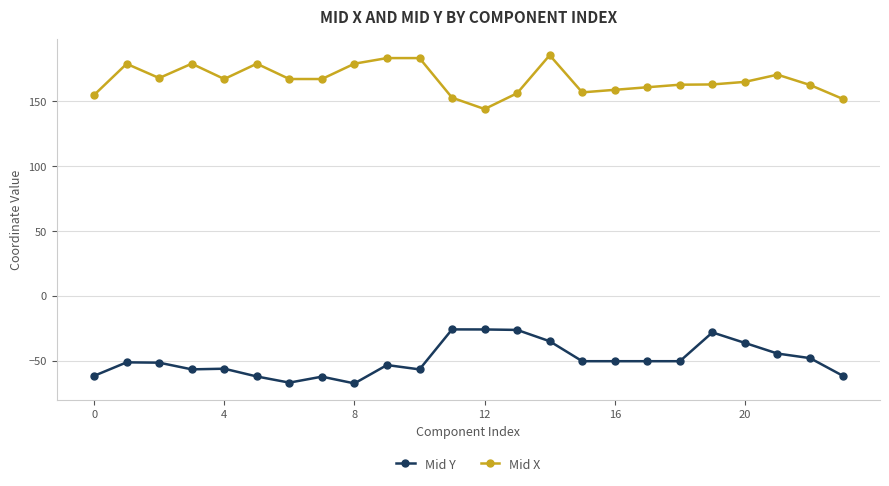

What is the maximum value for Mid Y?

-26.0